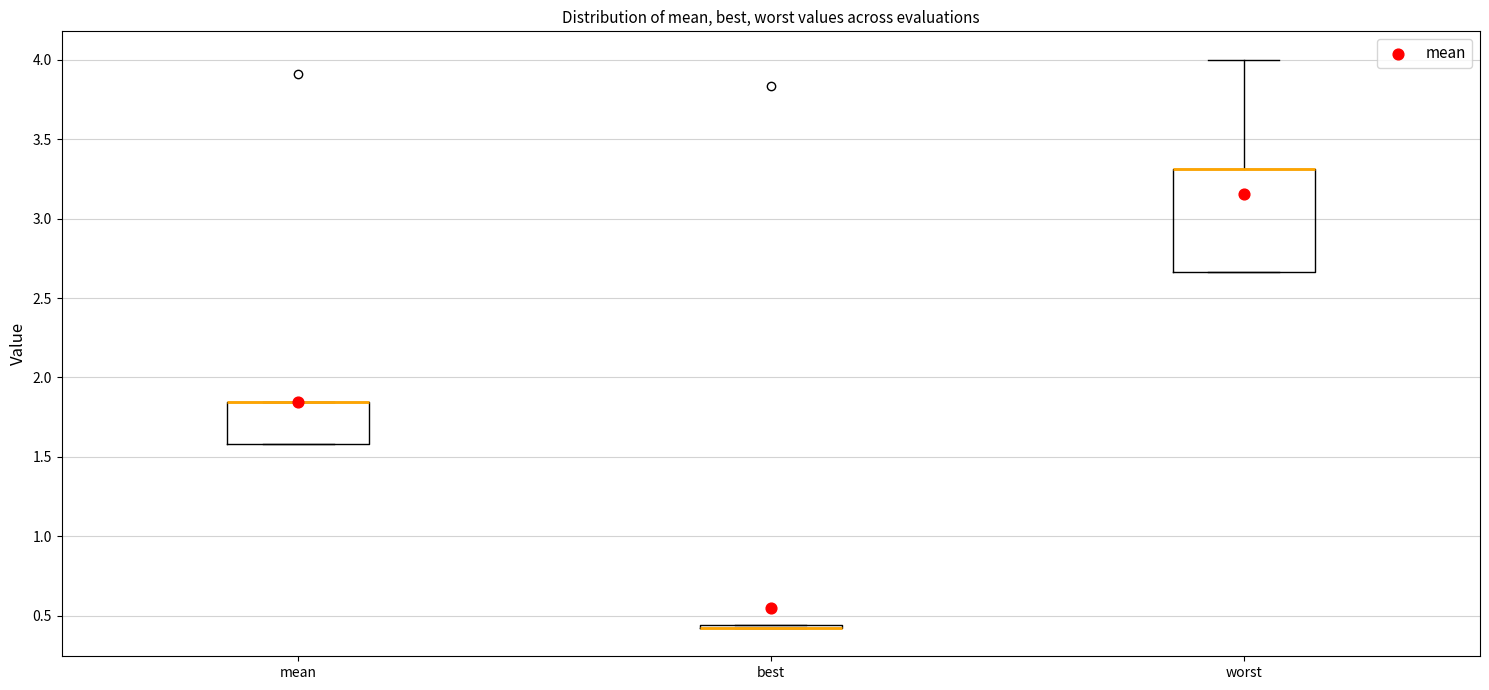

Which box is the tallest, from its lower edge to its upper edge?

worst